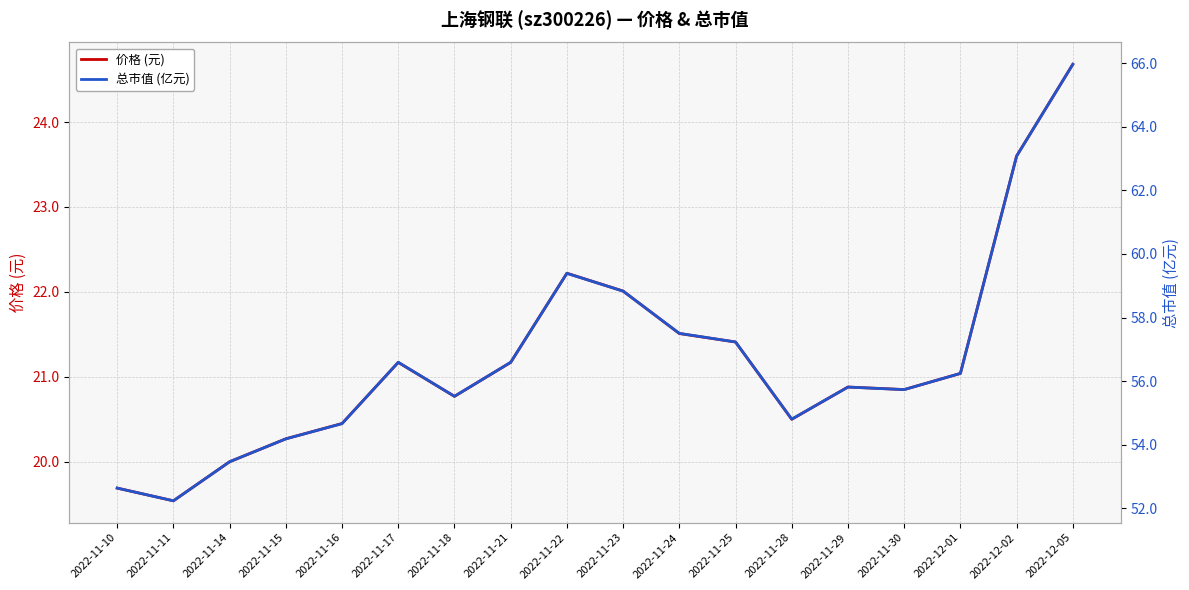

Is it true that 价格 (元) equals 20.3 at 2022-11-15?

True